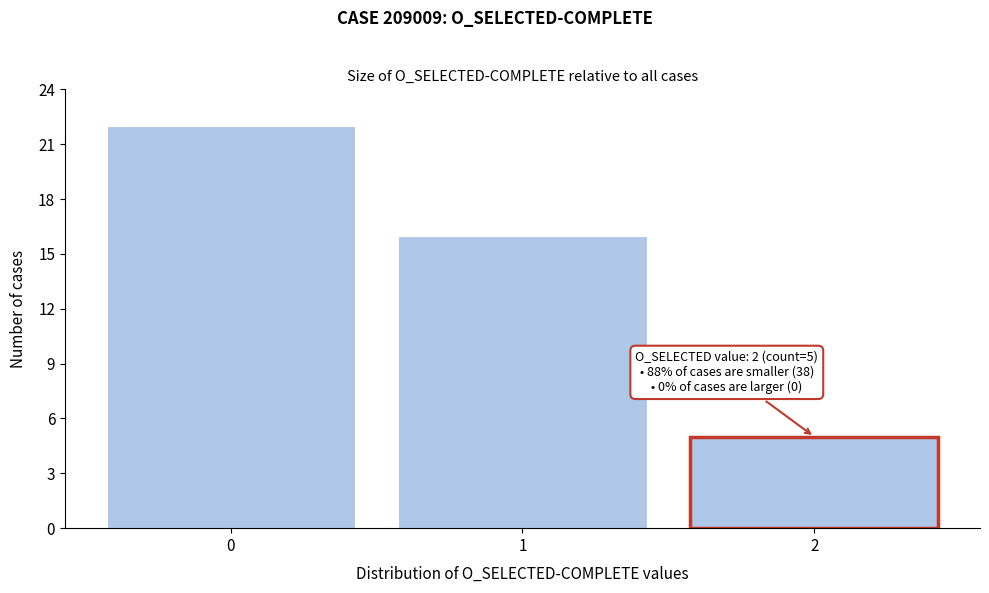

Reading right to left, transcribe all the data shown in this chart.

2=5	1=16	0=22